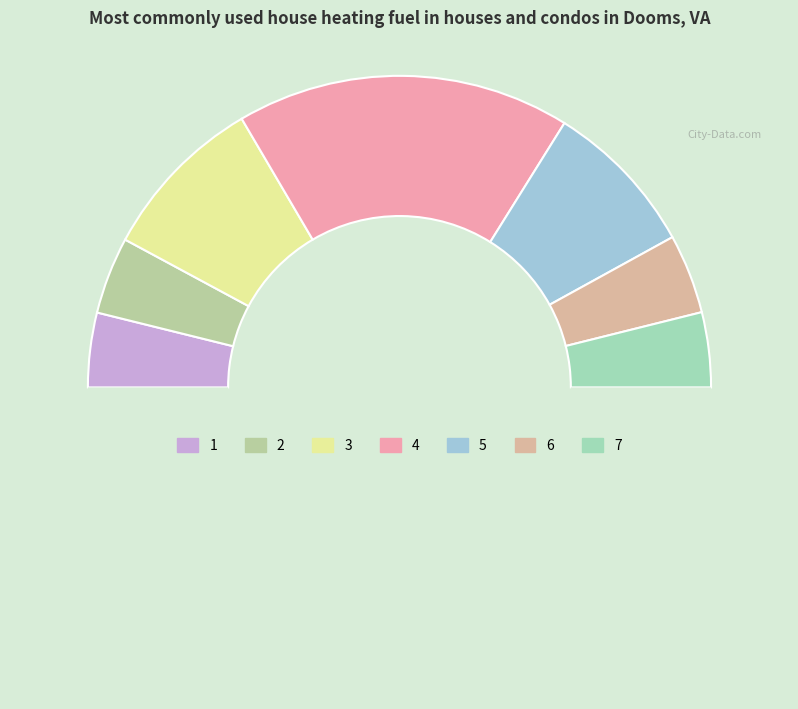

How many segments does this pie chart have?

8